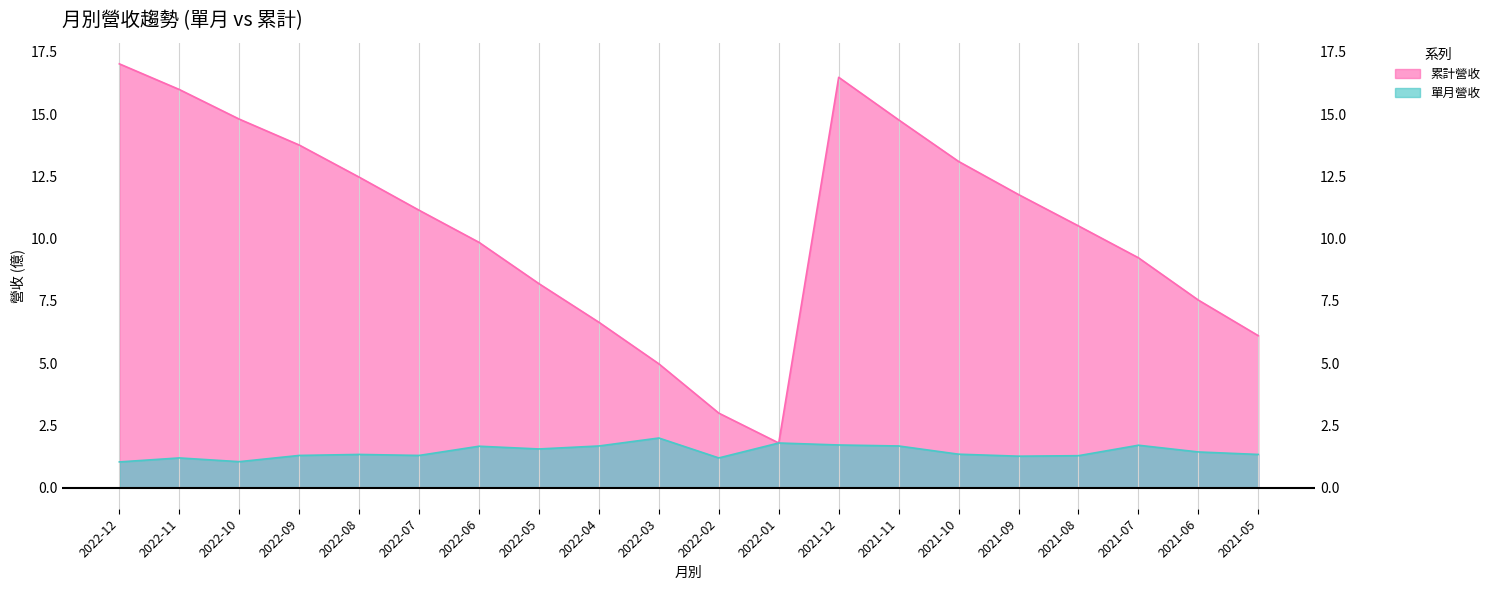

At which category does 單月營收 reach its first local peak?

2022-11